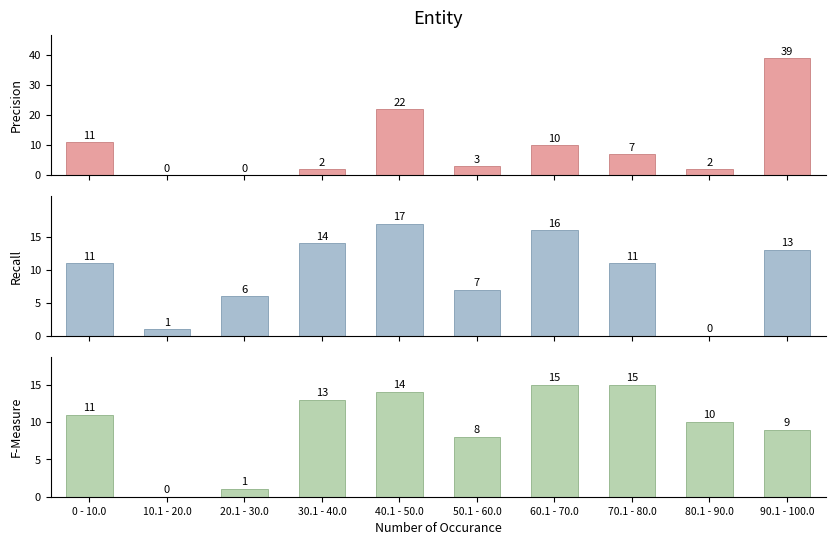

What is the average value of the F-Measure series?

10